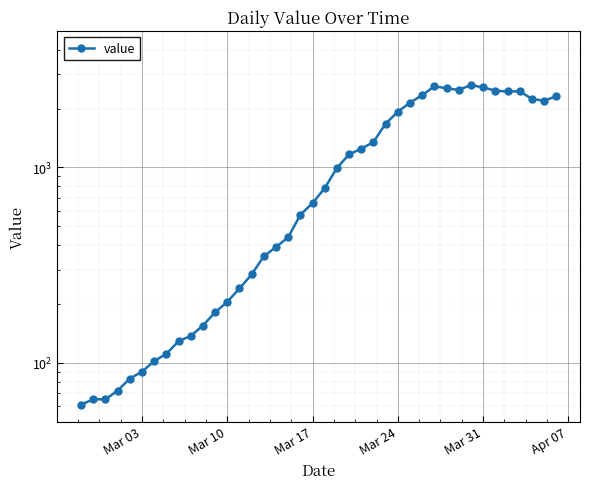

How many lines are shown in the chart?

1